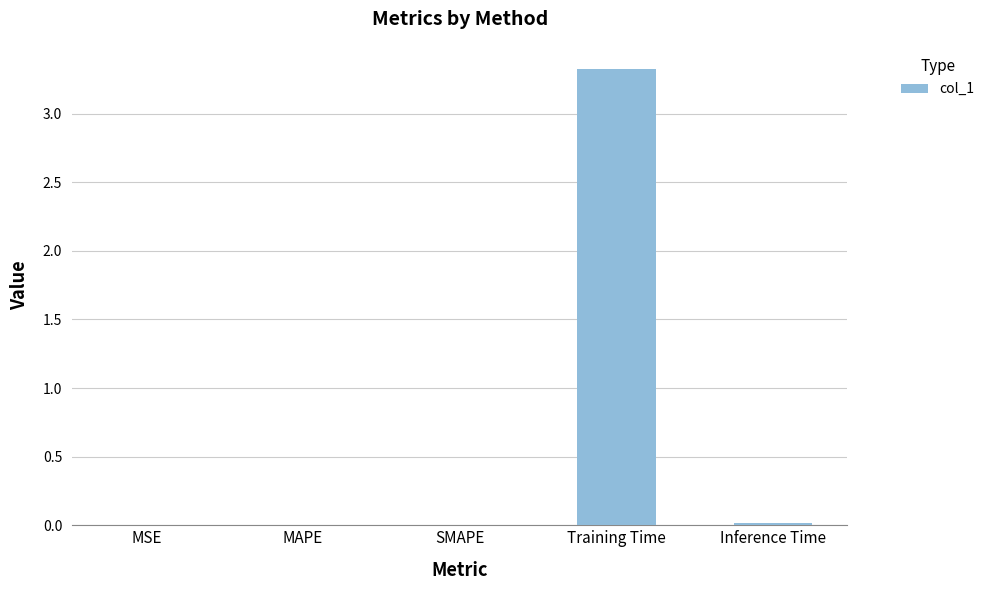

What is the maximum value shown in the chart?

3.3